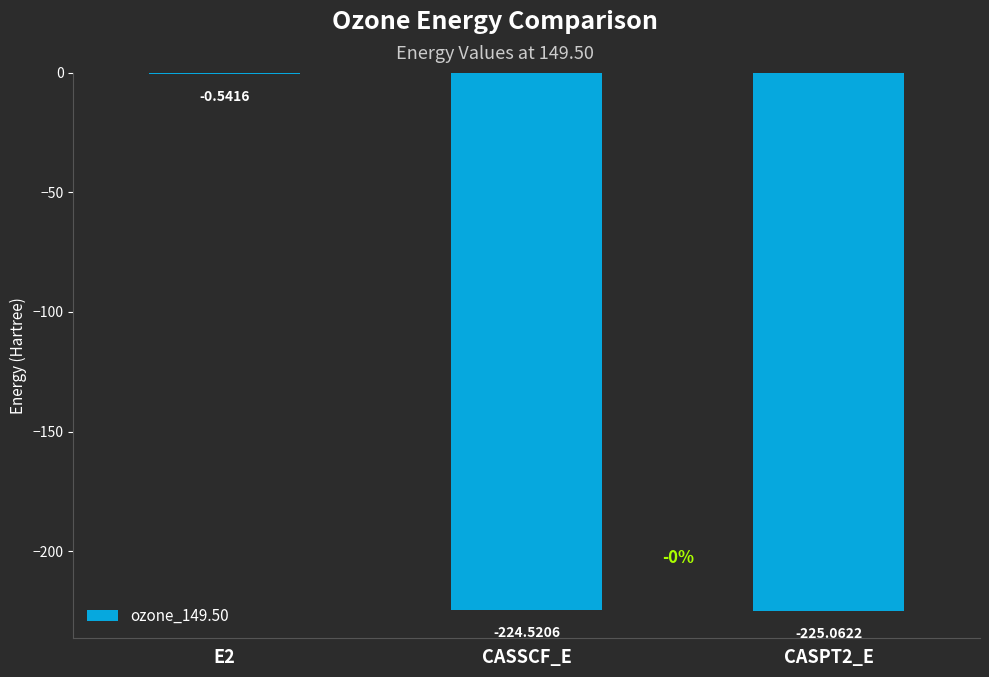

What is the change in value from E2 to CASSCF_E?

-224.0